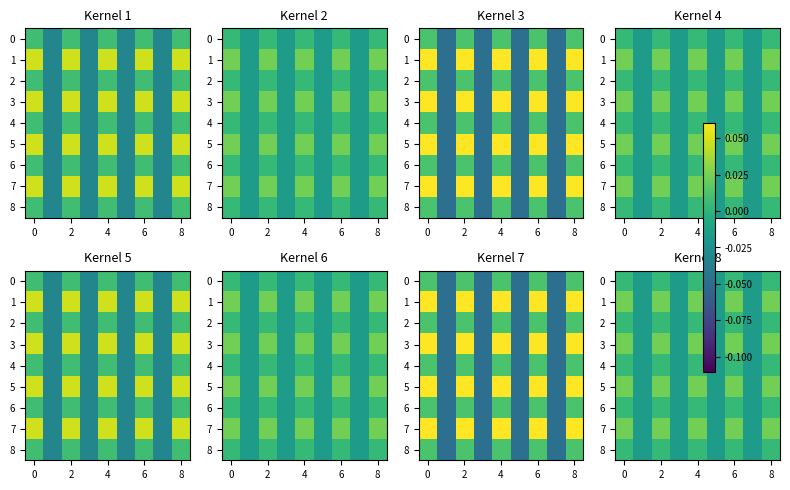

At how many categories does at least one series exceed 0?

5